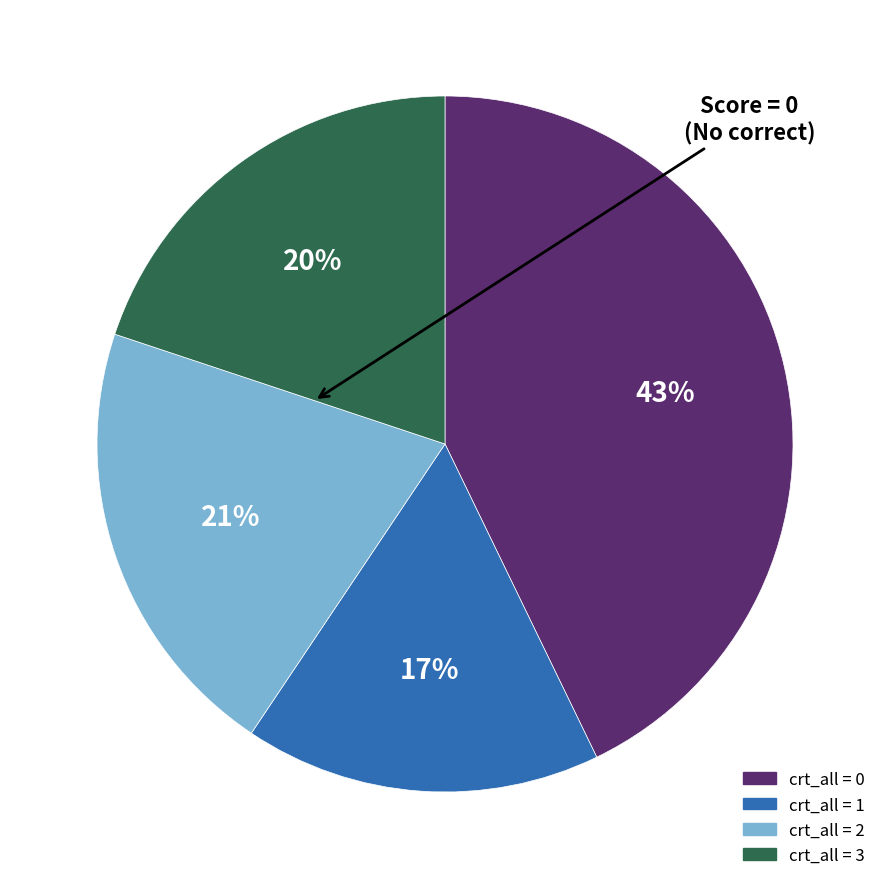

Is there any slice that represents more than half of the pie?

No